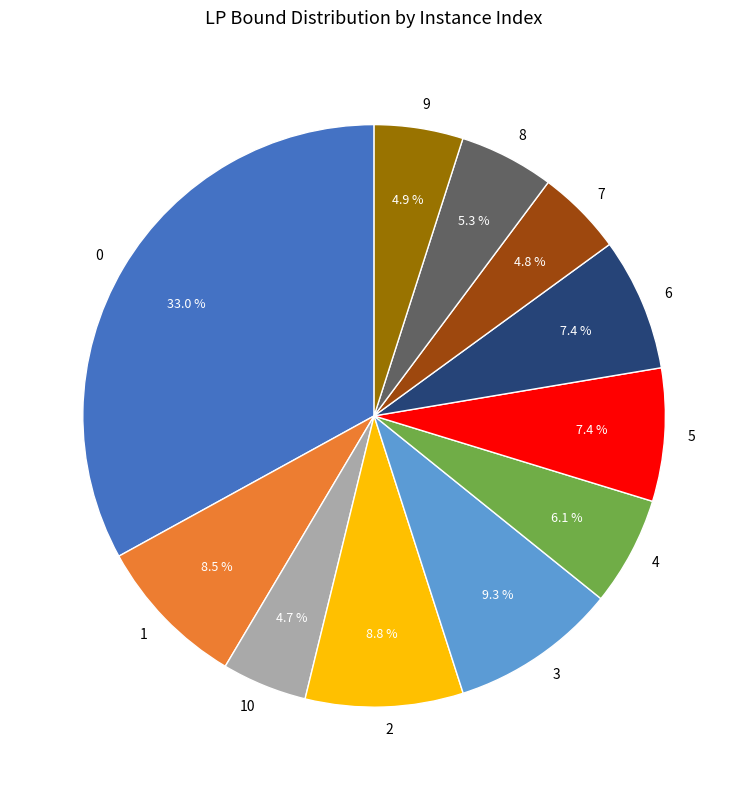

How many slices are in this pie chart?

11